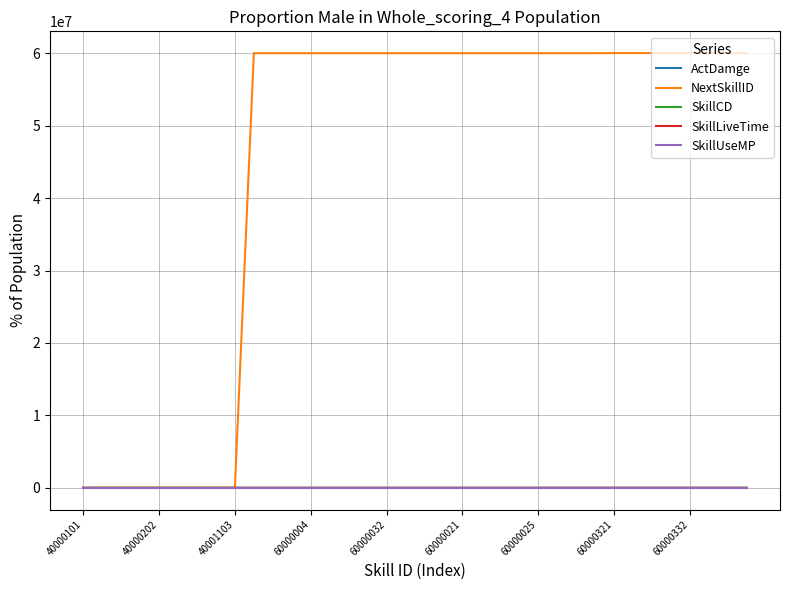

Which series has the widest spread of values?

NextSkillID